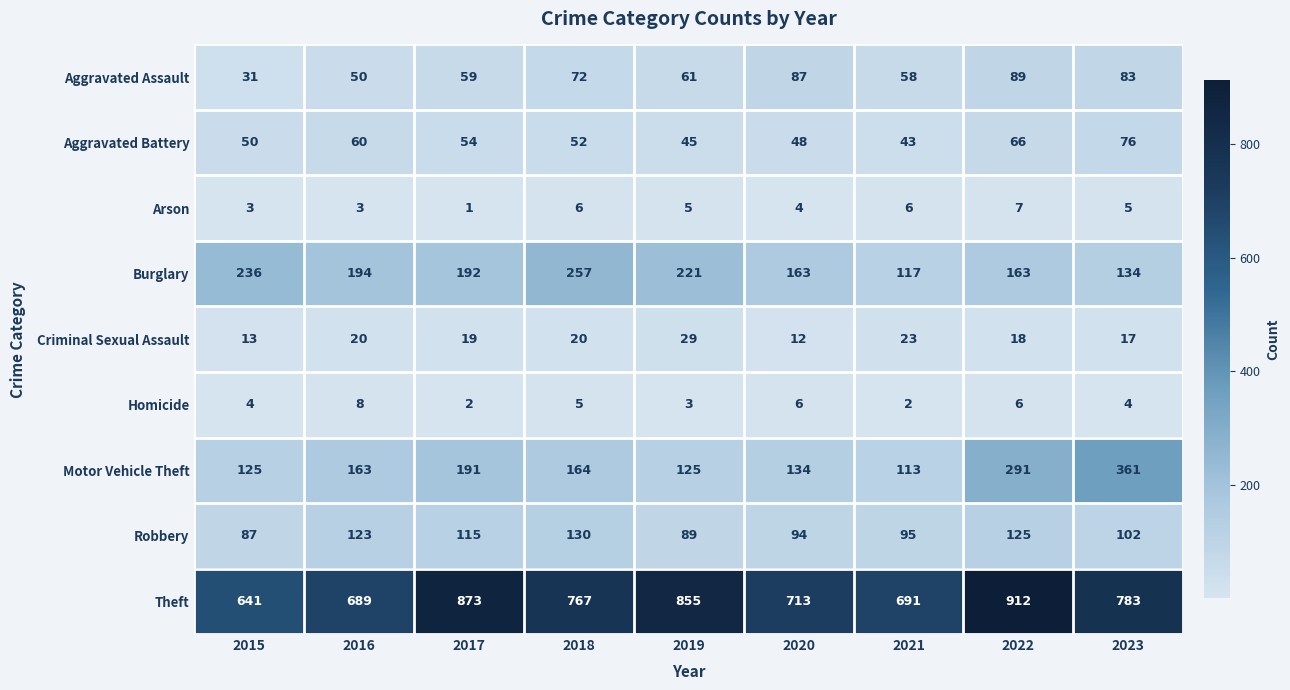

True or false: Criminal Sexual Assault has a value of 32 at 2017.

False